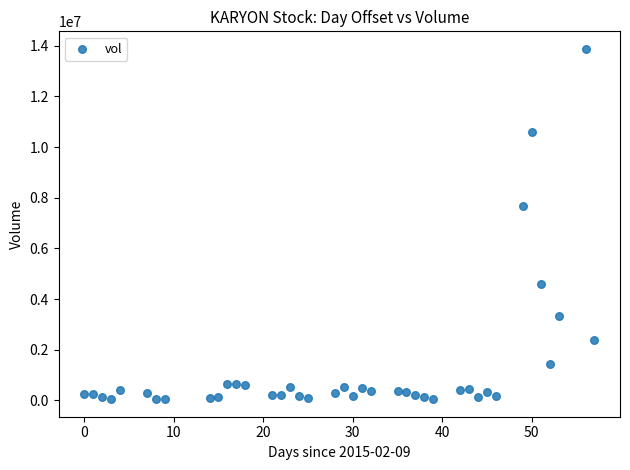

What Y value in the scatter plot is closest to 6961950?

7663500